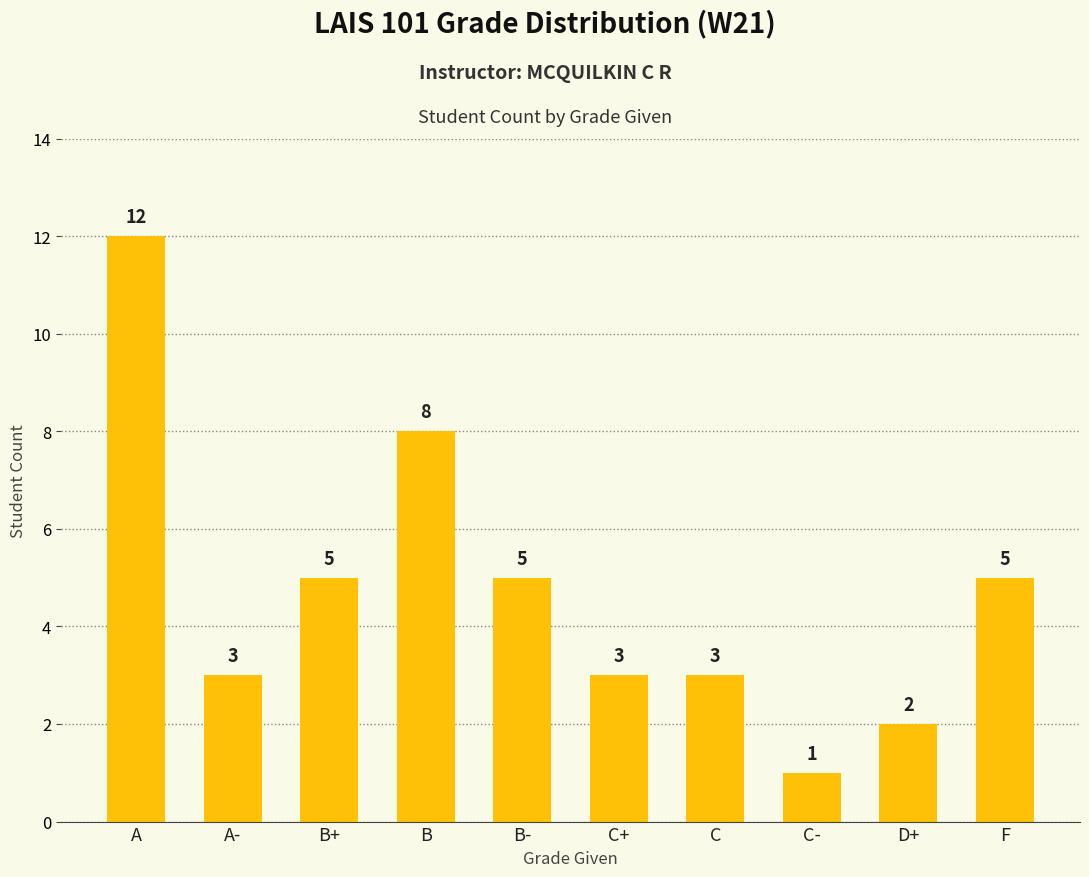

What is the value of the 2nd bar from the left?

3